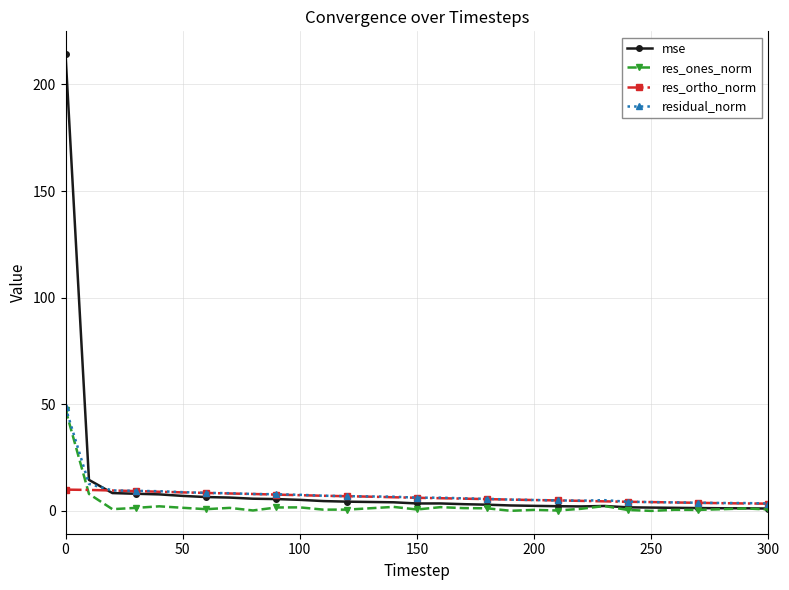

What is the value of the residual_norm point at the 23rd from the left?

4.8